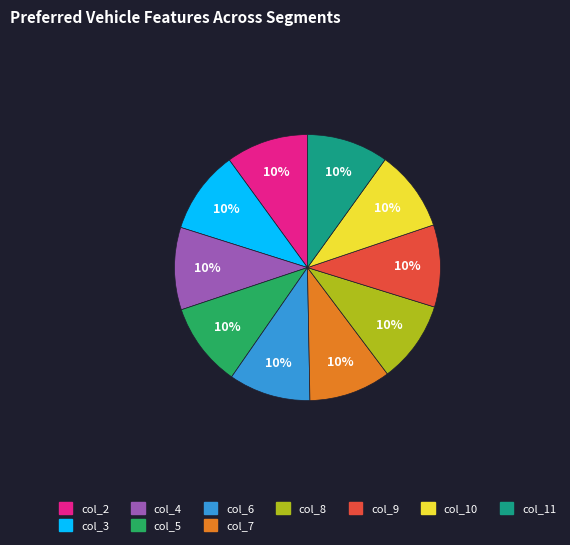

Is there any slice that represents more than half of the pie?

No